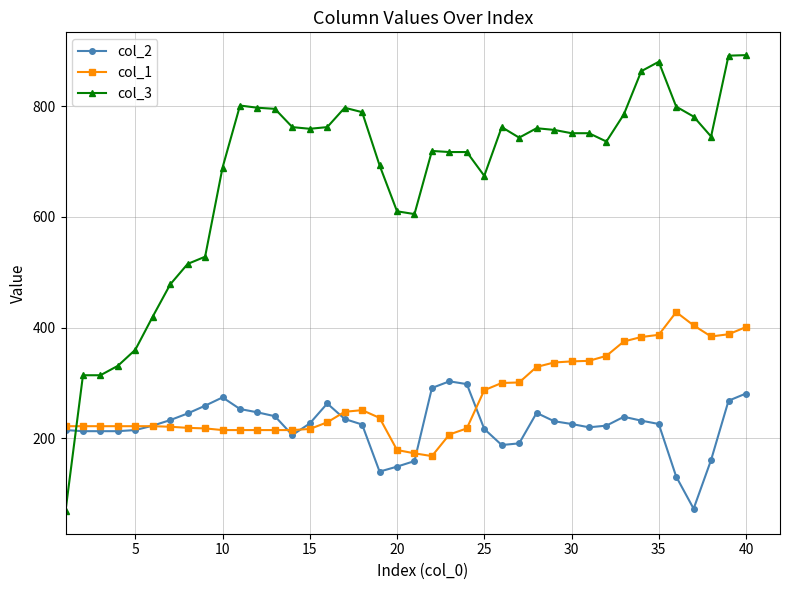

Which series has the largest total across all categories?

col_3